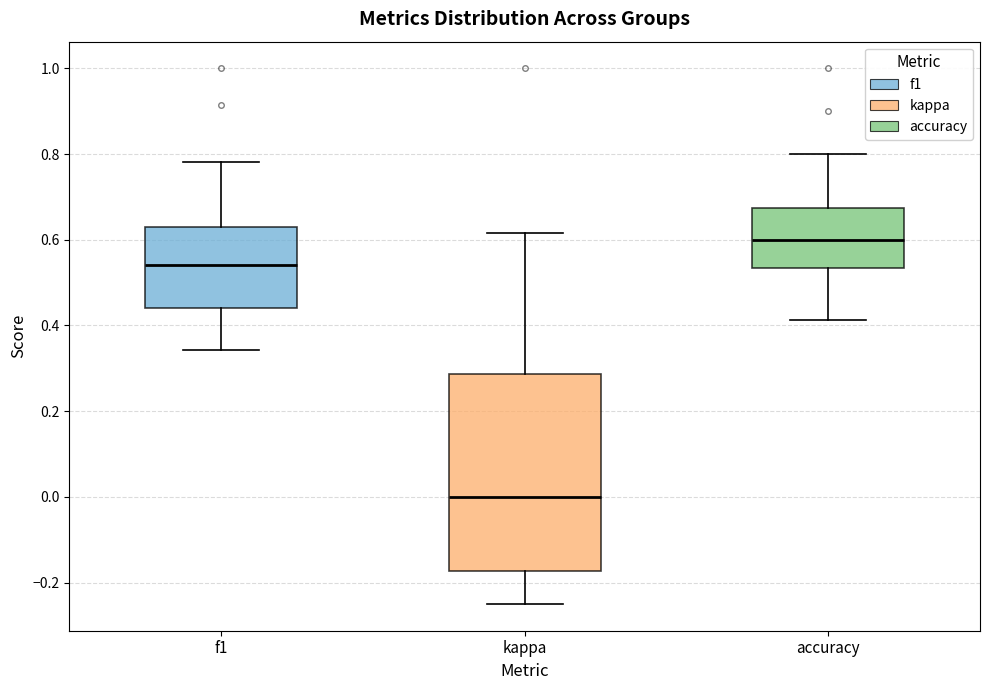

Reading left to right, read every box against the y-axis: the position of its median line, the range the box covers, and the ends of its whiskers. The values are not printed on the chart, so give them approximately, as read against the axis.

f1: median 0.54, box 0.44 to 0.62, whiskers 0.34 to 0.78
kappa: median 0.00, box -0.18 to 0.28, whiskers -0.24 to 0.62
accuracy: median 0.60, box 0.54 to 0.68, whiskers 0.42 to 0.80